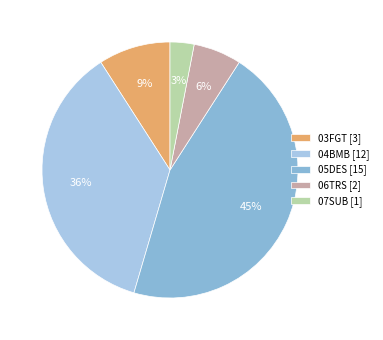

How many segments does this pie chart have?

5